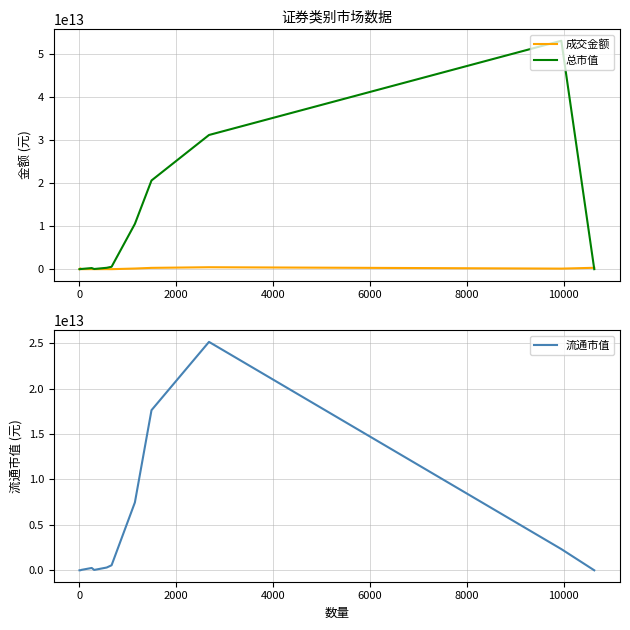

How many lines are shown in the chart?

3